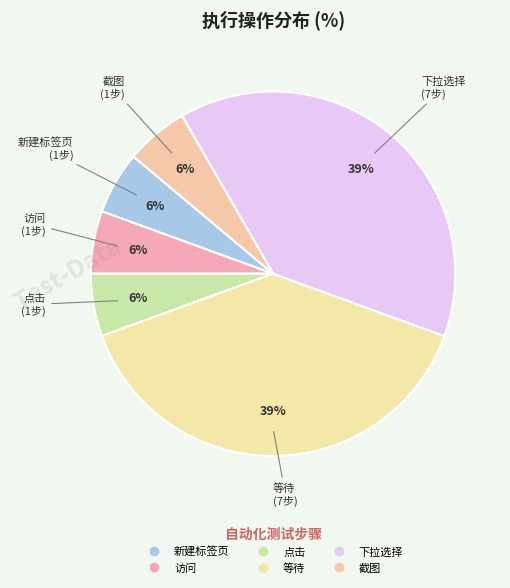

What is the smallest slice in the pie chart?

新建标签页